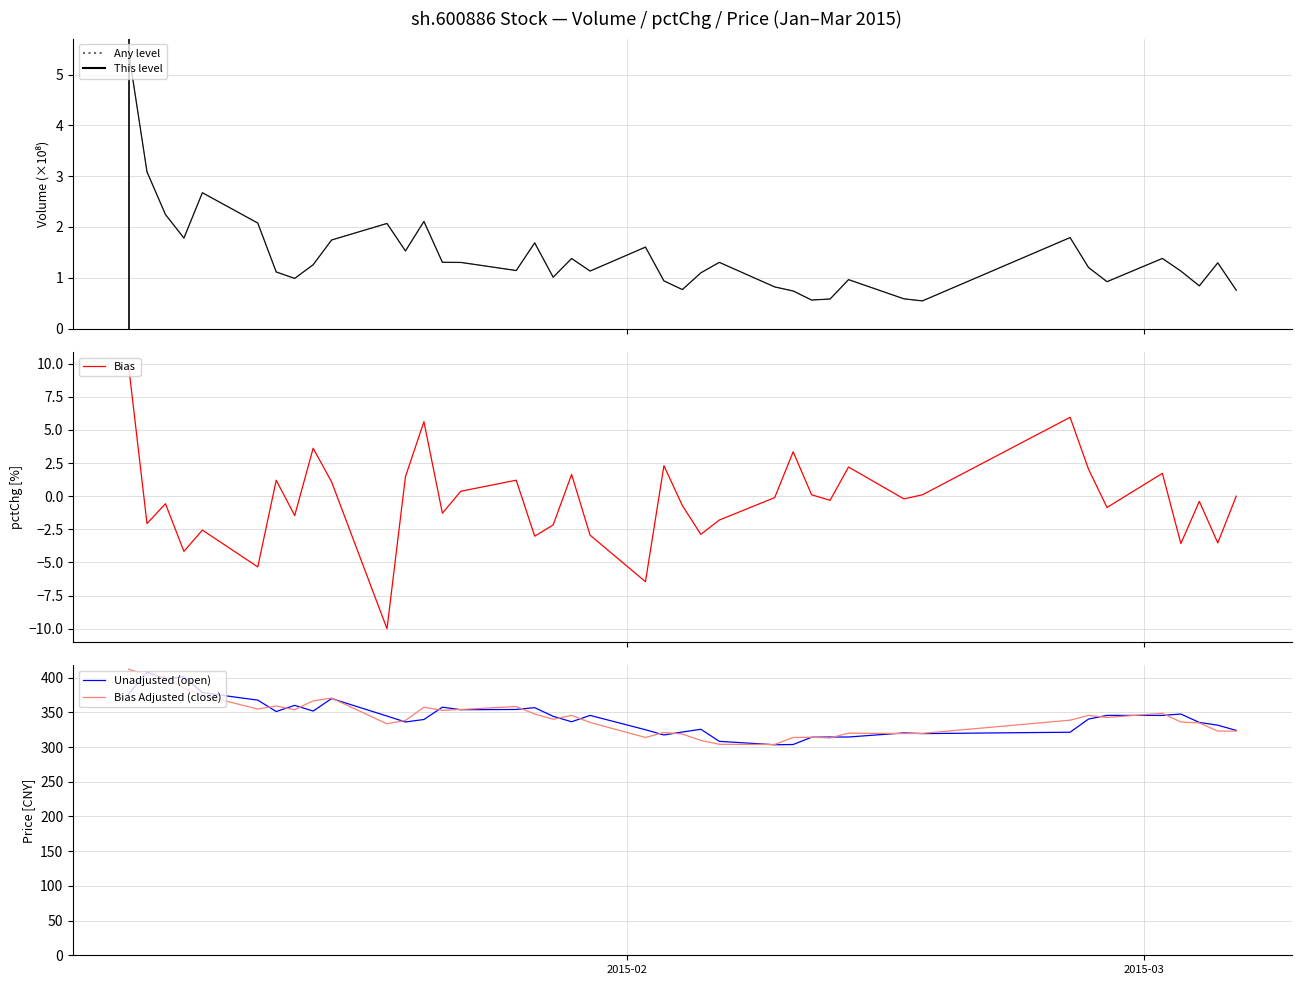

Which series has the largest total across all categories?

Unadjusted (open)